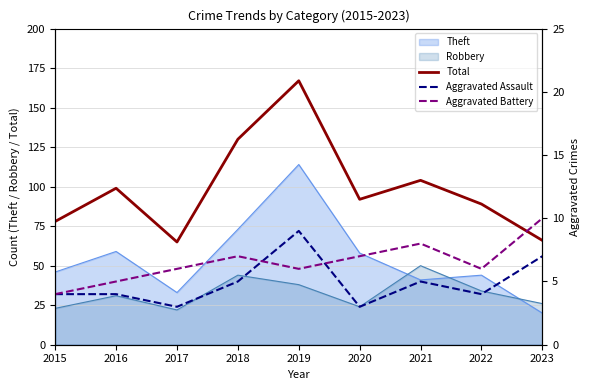

Is this an area chart (filled region under the line)?

No